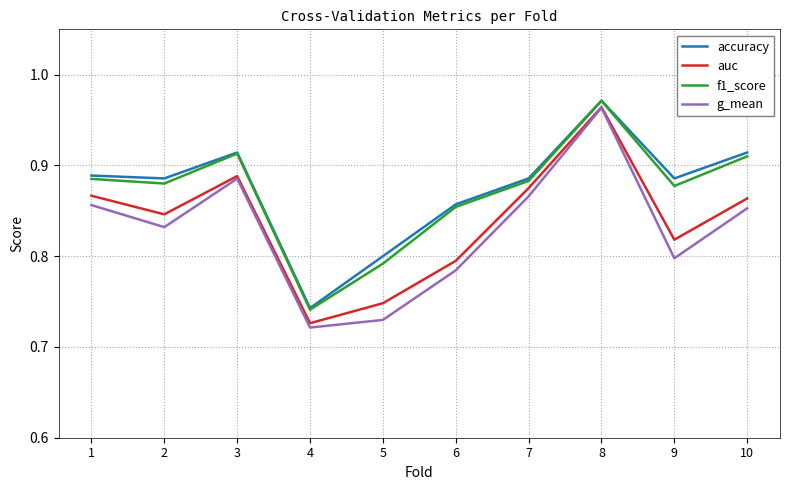

At which label is accuracy closest to 0?

4